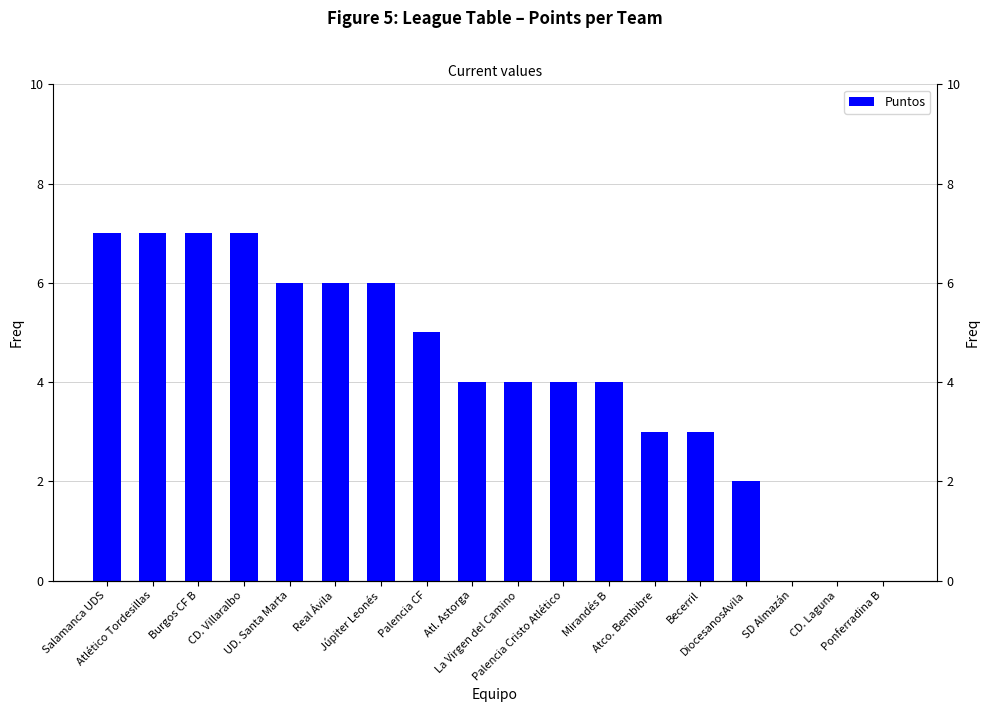

Where does the data first go above 4?

Salamanca UDS